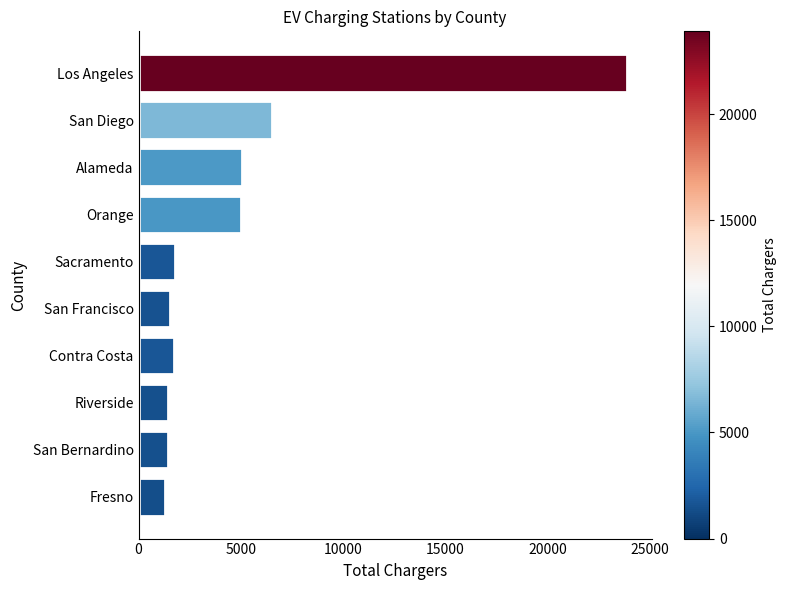

What is the maximum value shown in the chart?

23903